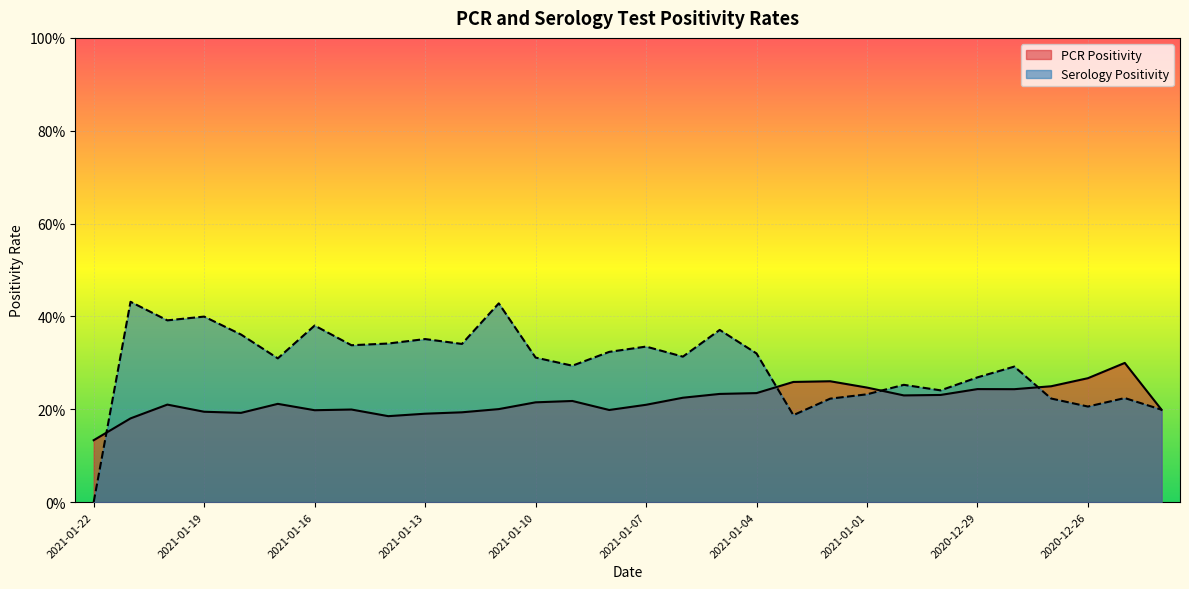

Where do PCR Positivity and Serology Positivity first cross each other?

2021-01-22 and 2021-01-21